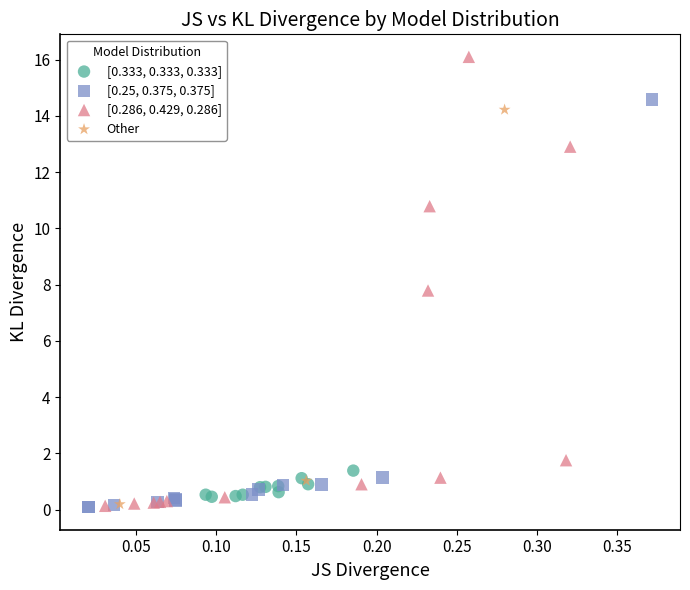

Which series contains the highest Y value?

[0.286, 0.429, 0.286]